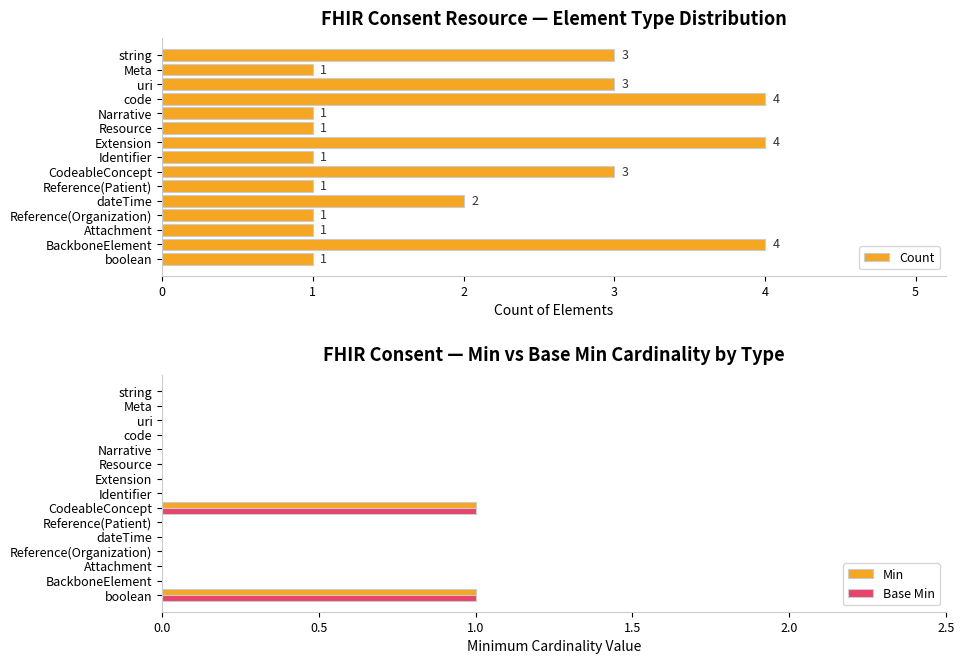

Rank the series at 12 from highest to lowest value.

Count, Min, Base Min